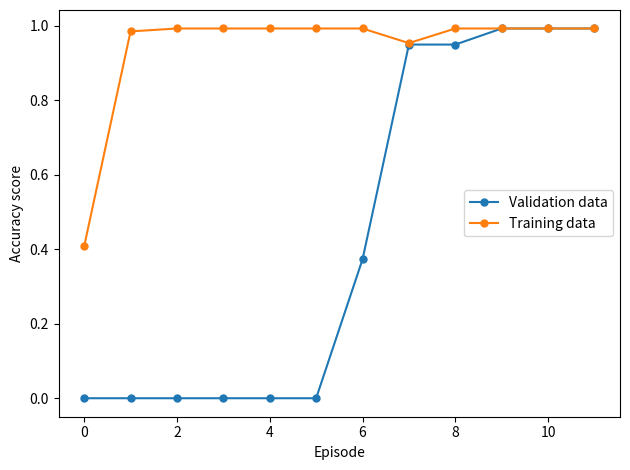

Which series has the largest total across all categories?

Training data